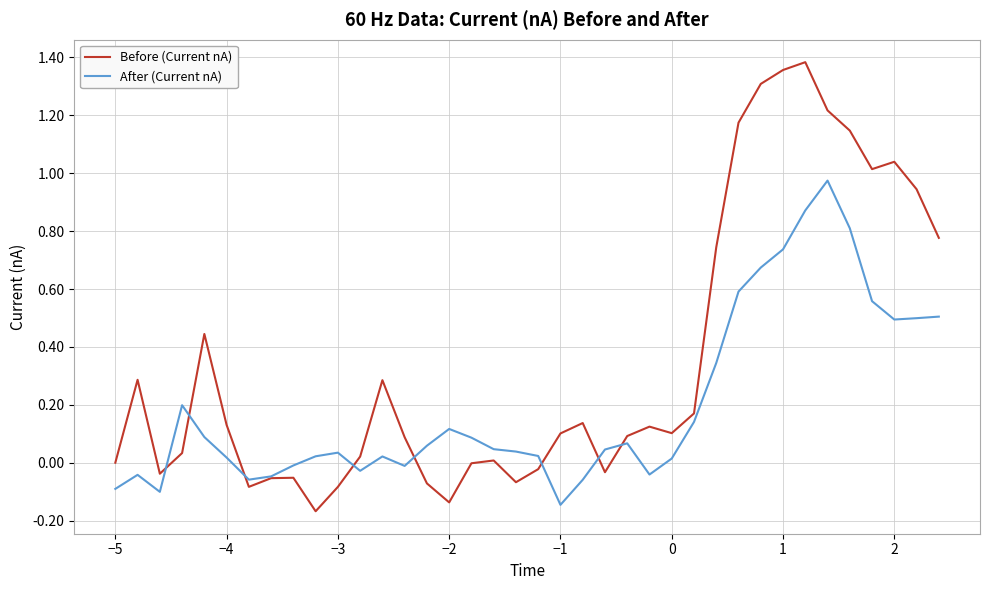

Which series has the largest range (max minus min)?

Before (Current nA)